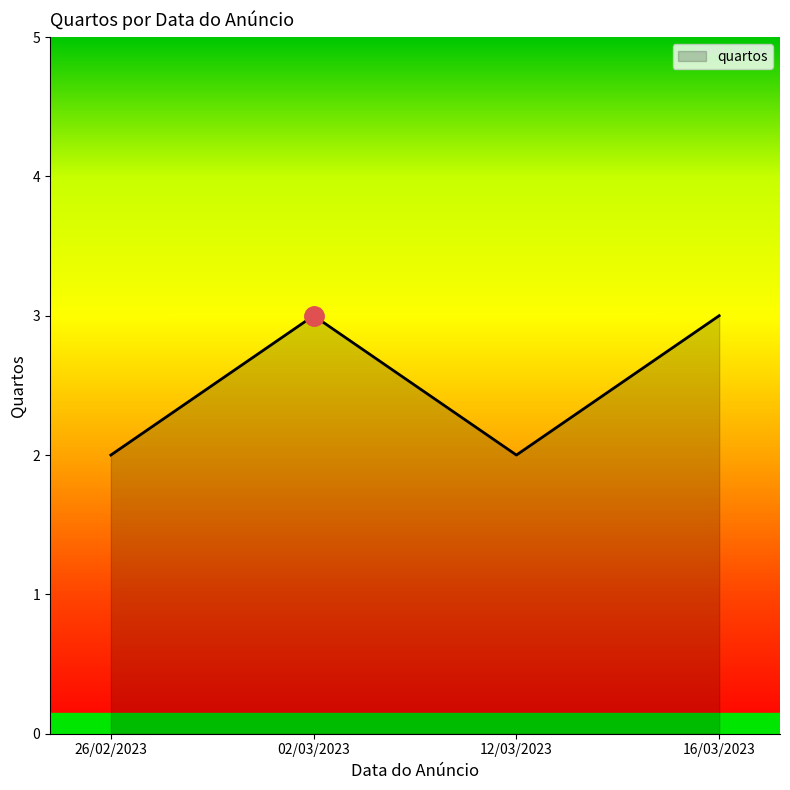

How many categories are shown in the chart?

4